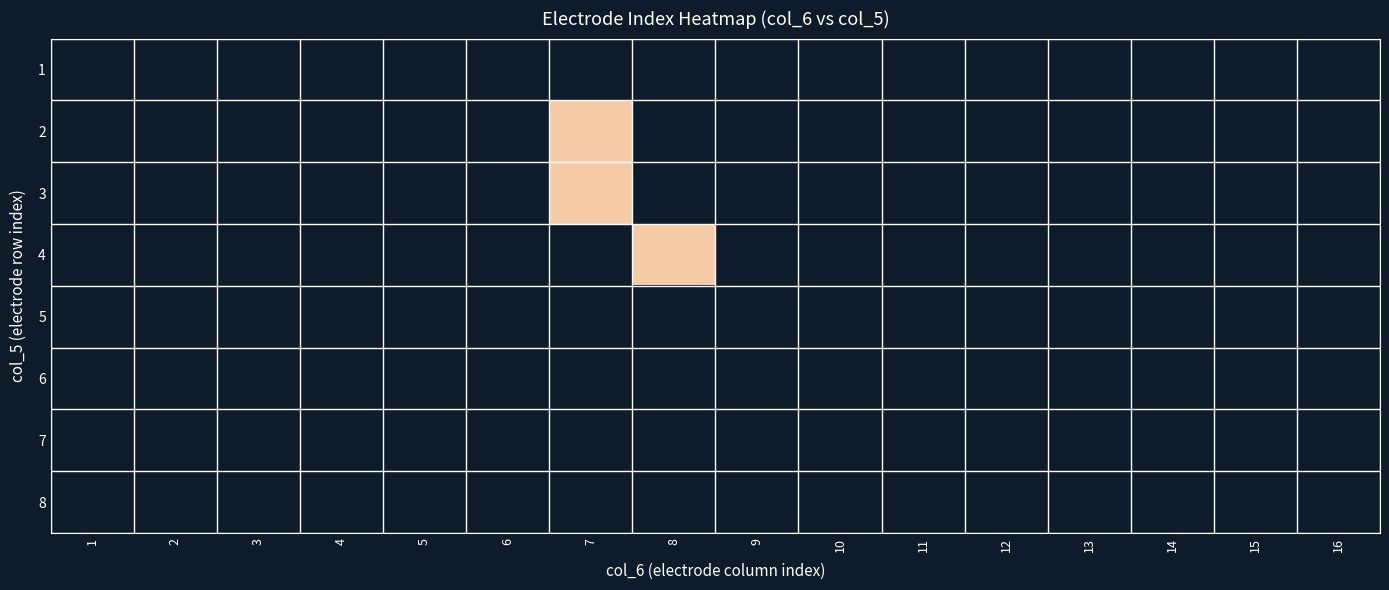

Count the number of categories in the chart.

16